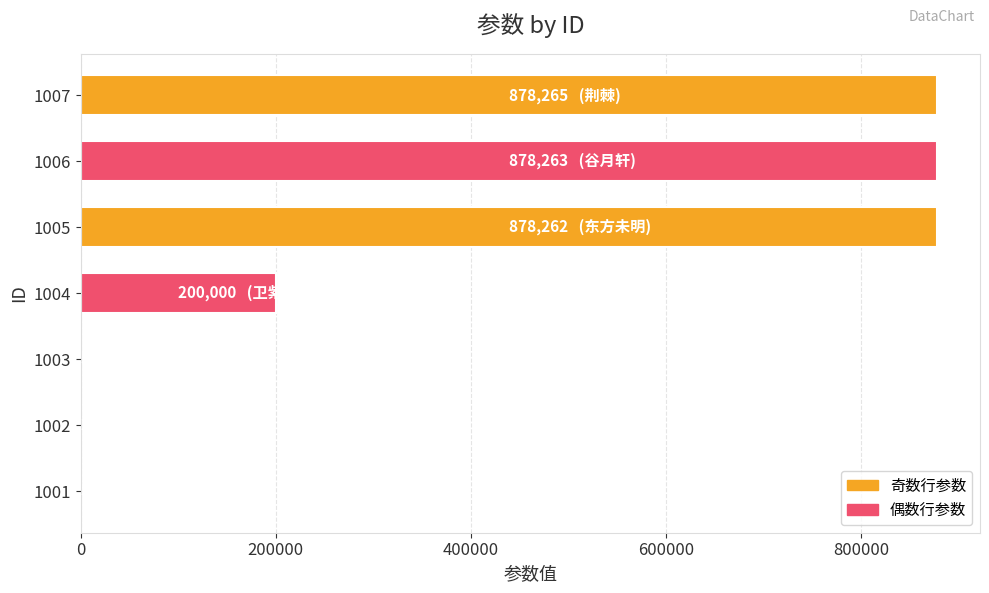

Does the chart contain stacked bars?

No